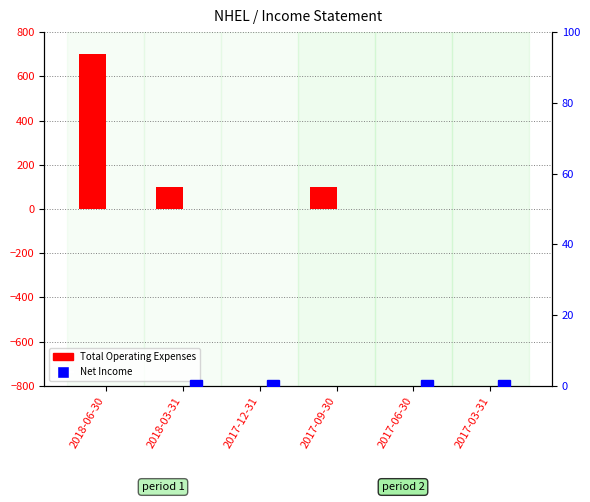

Between 2018-06-30 and 2017-09-30, which is larger?

2018-06-30